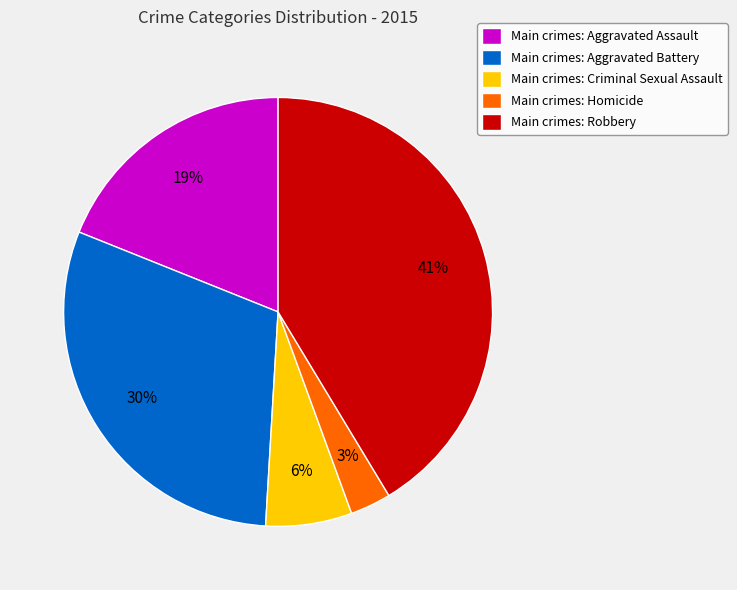

What is the smallest slice in the pie chart?

Main crimes: Homicide